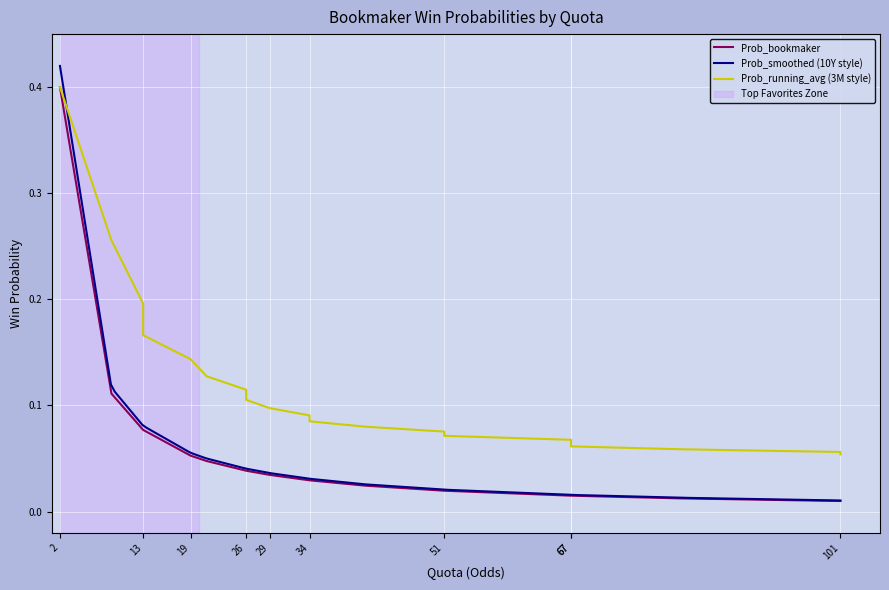

What is the change in value from 9 to 21?

-0.1